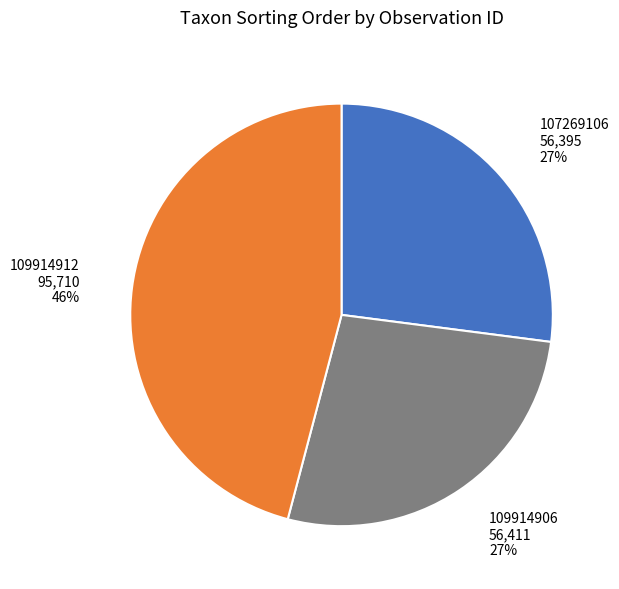

Is 107269106 the majority of the pie?

No